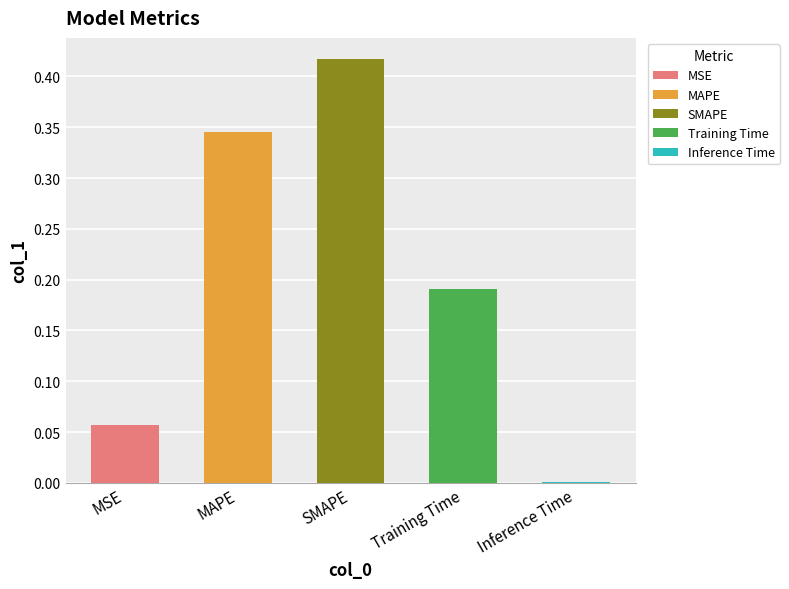

The value at SMAPE is 0.4. True or false?

True